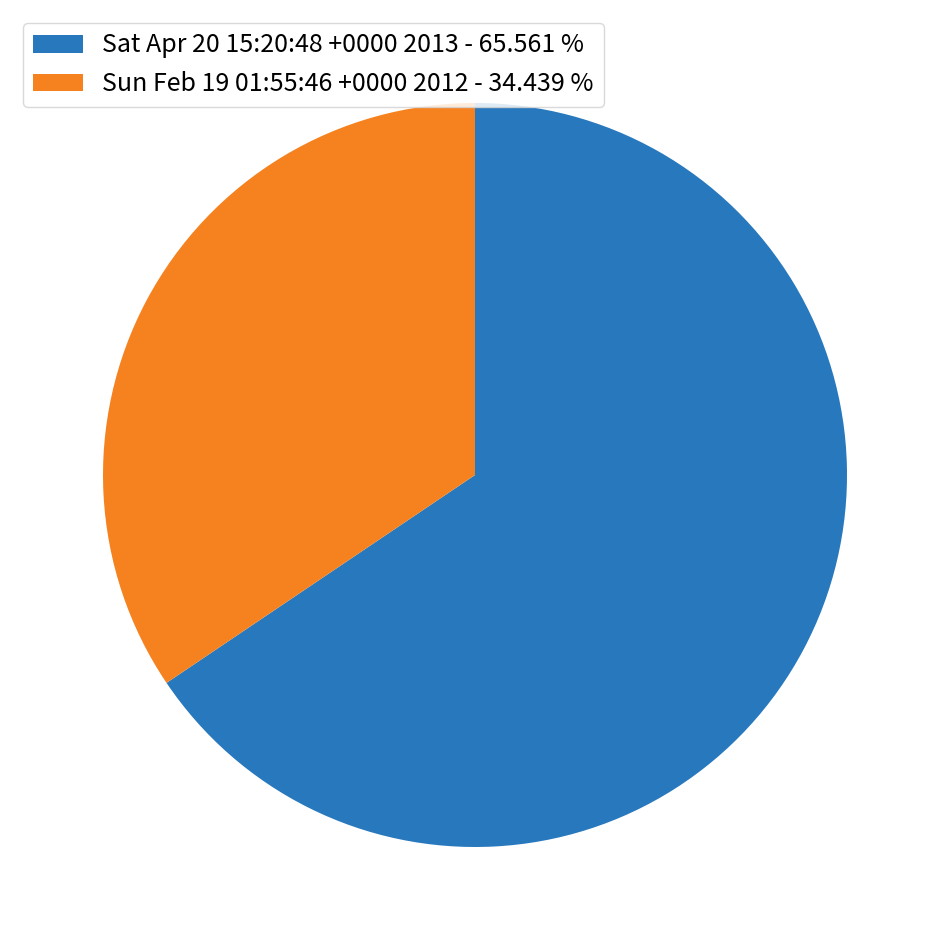

Count the number of slices in the pie.

2